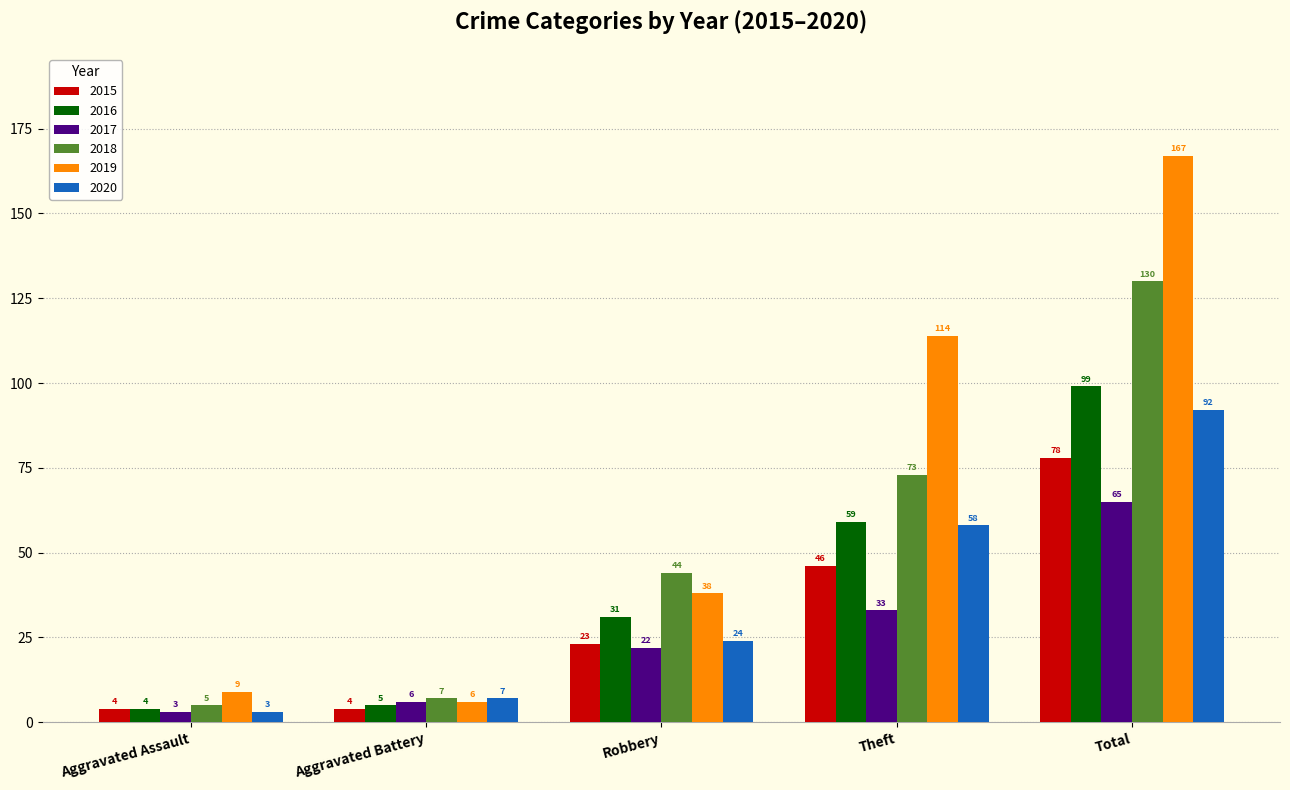

Which label corresponds to the largest value in the chart?

Total